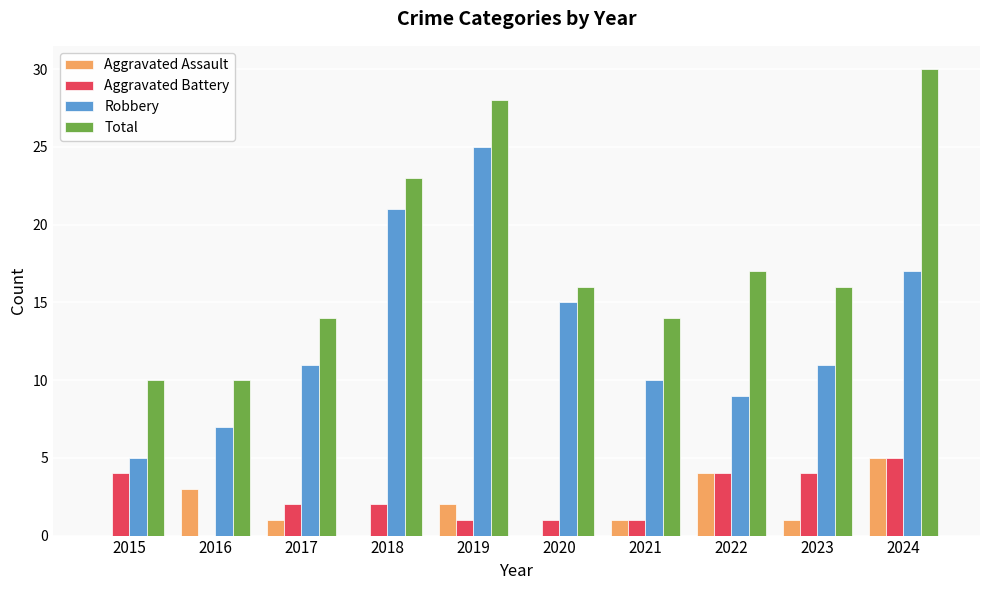

Which series has the largest total across all categories?

Total